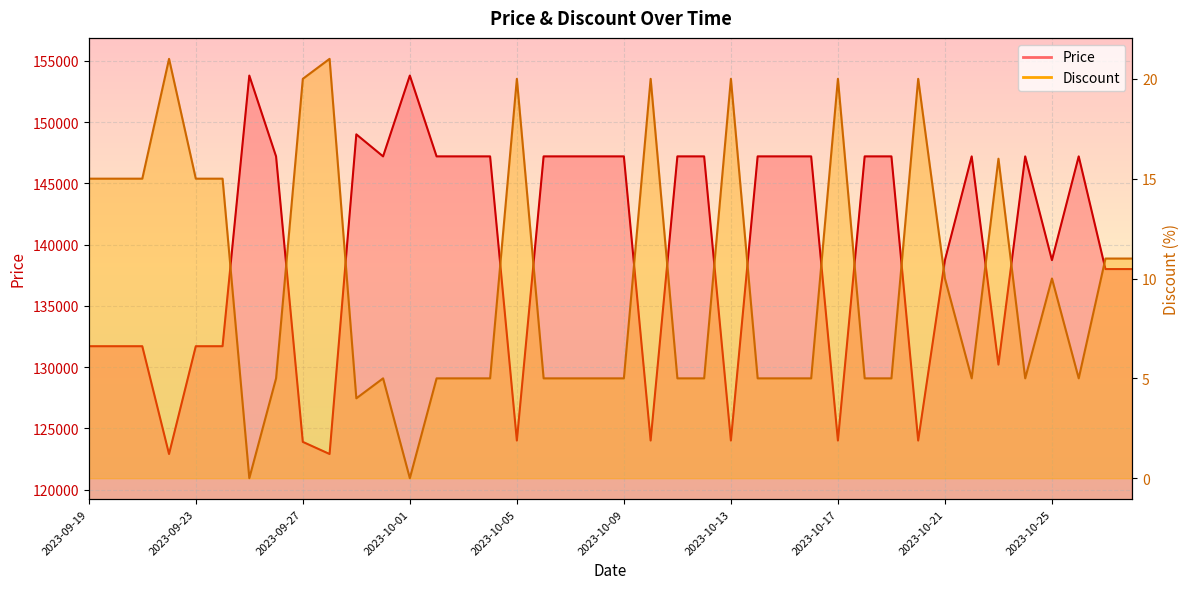

What is the minimum value for Price?

122900